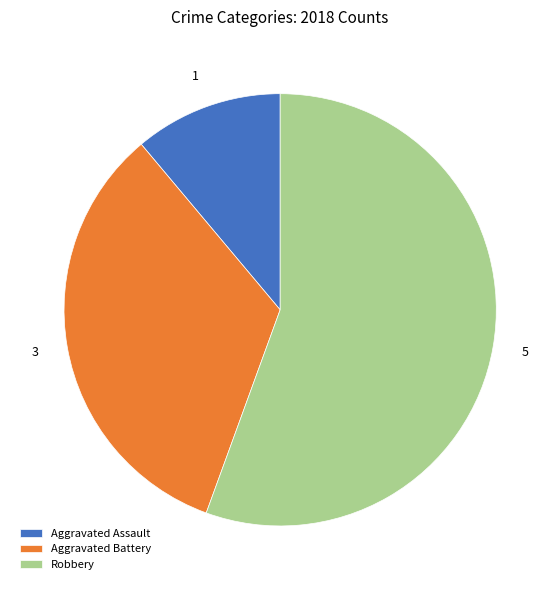

What is the ratio of the value at Robbery to the value at Aggravated Battery?

1.7